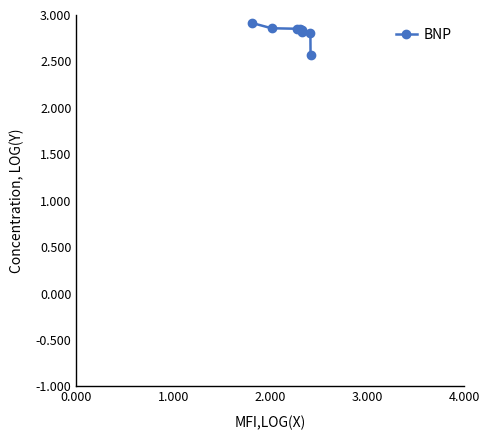

What is the difference between the maximum and minimum values?

0.3